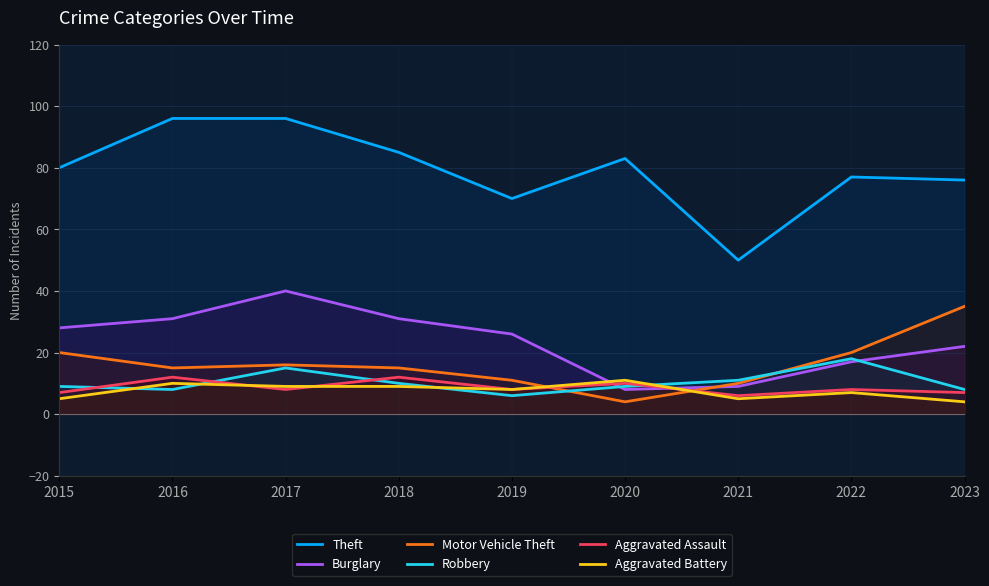

What is the value of the Robbery point at the 2nd from the left?

8